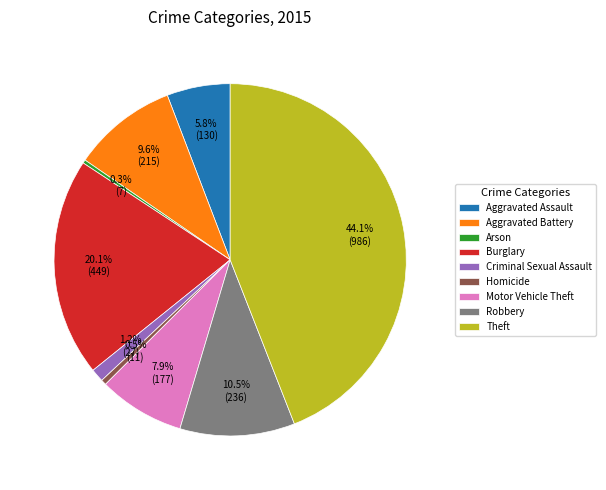

How many slices are in this pie chart?

9